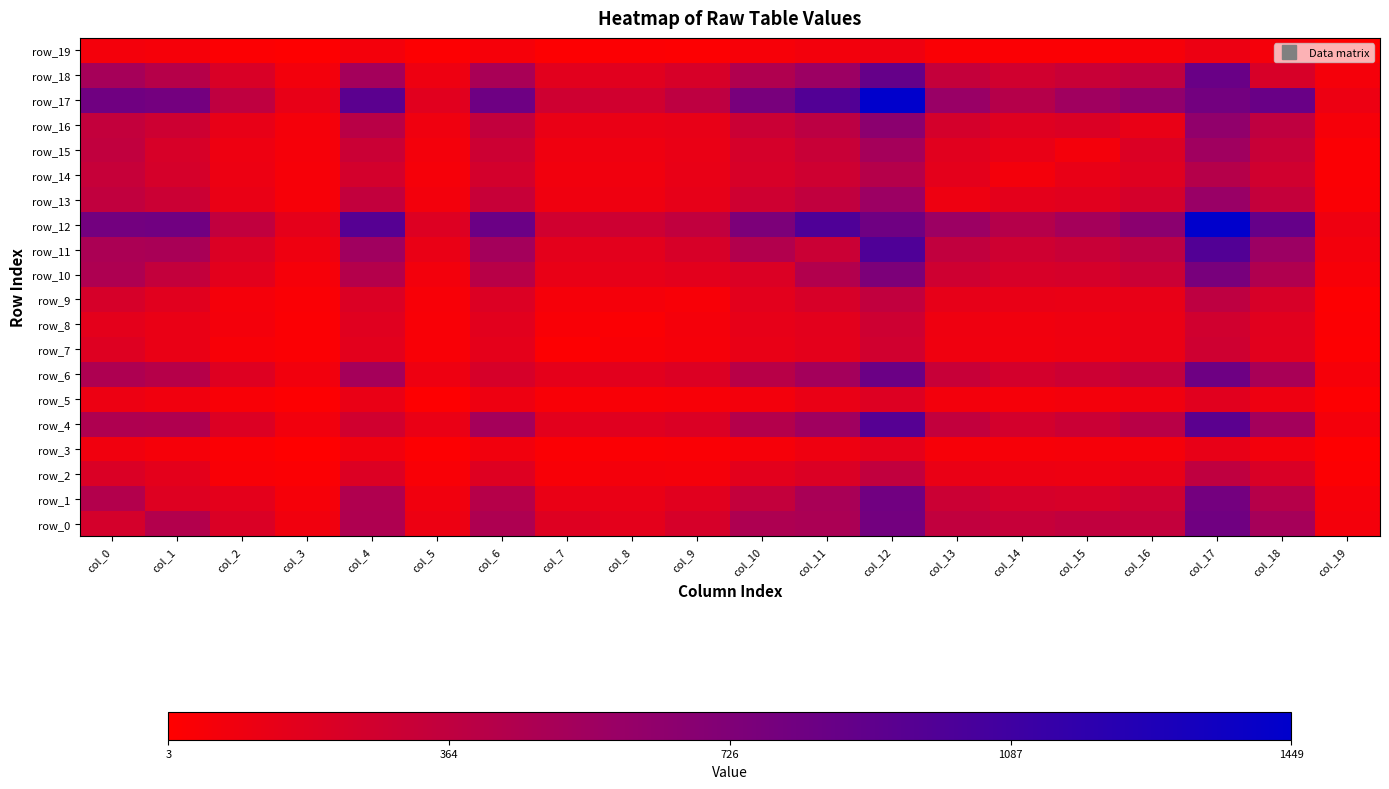

Which category has the lowest value in the row_9 series?

col_19